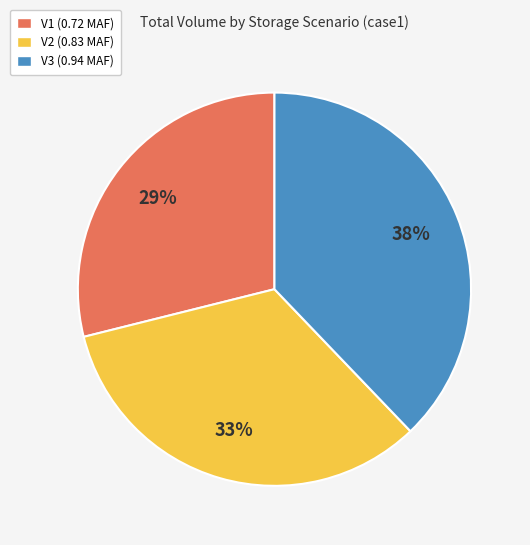

Is there a majority slice in this chart?

No